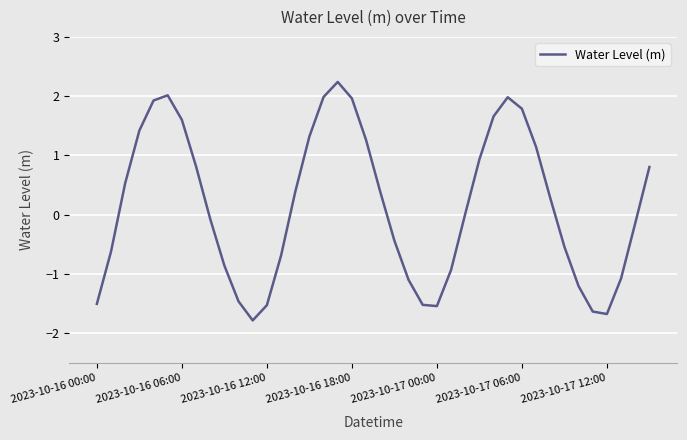

What is the smallest value displayed?

-1.8